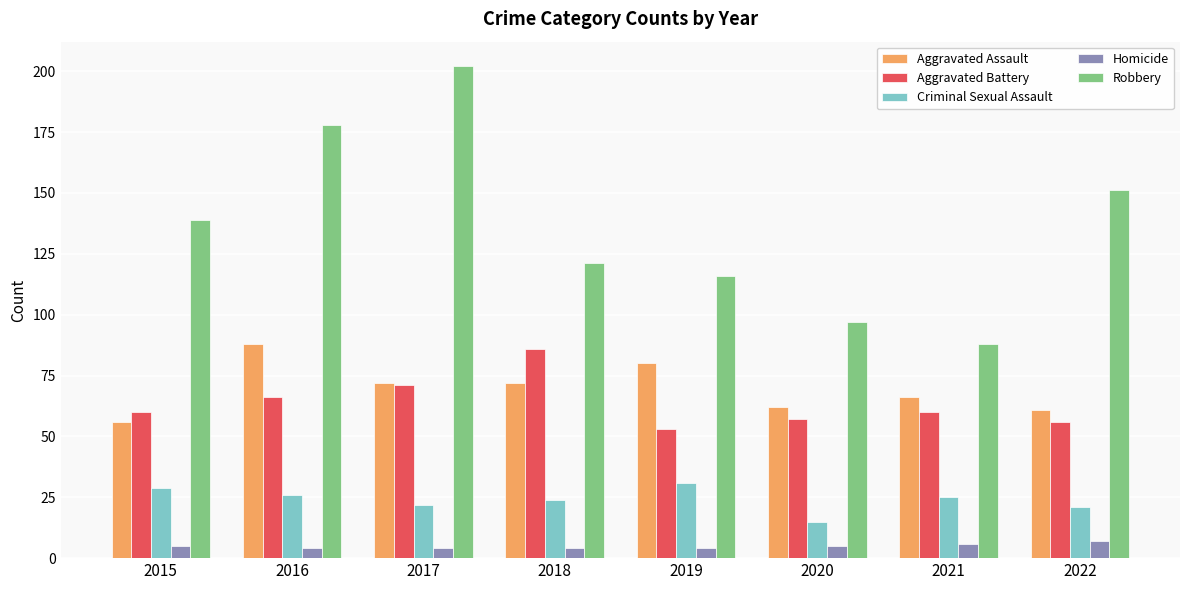

Rank the series at 2016 from lowest to highest value.

Homicide, Criminal Sexual Assault, Aggravated Battery, Aggravated Assault, Robbery